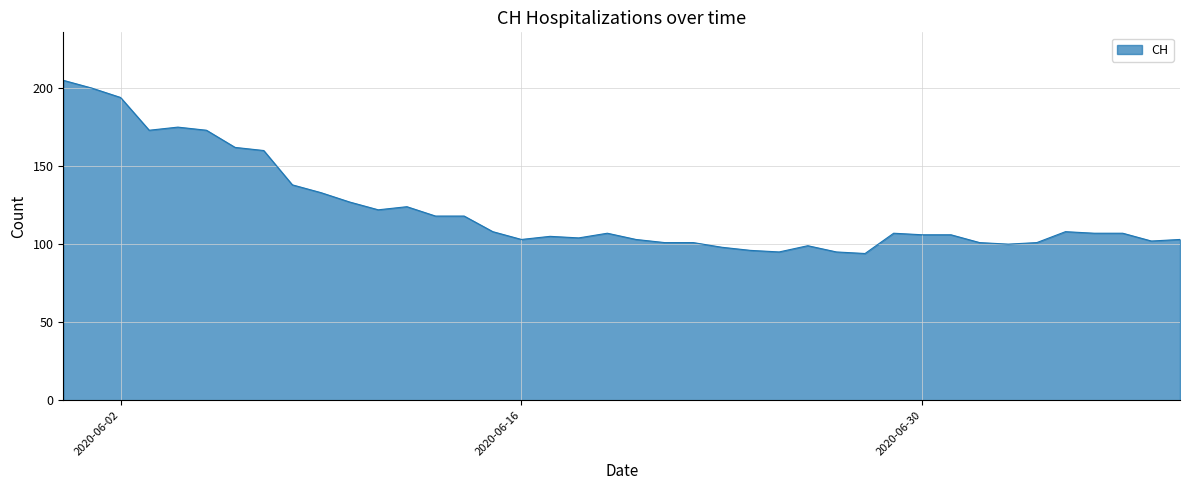

What is the smallest value displayed?

94